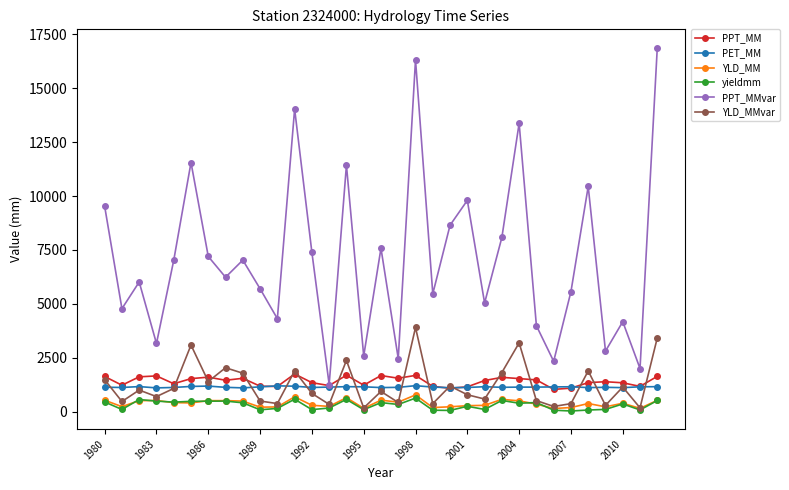

True or false: yieldmm and PPT_MMvar cross at least once.

False